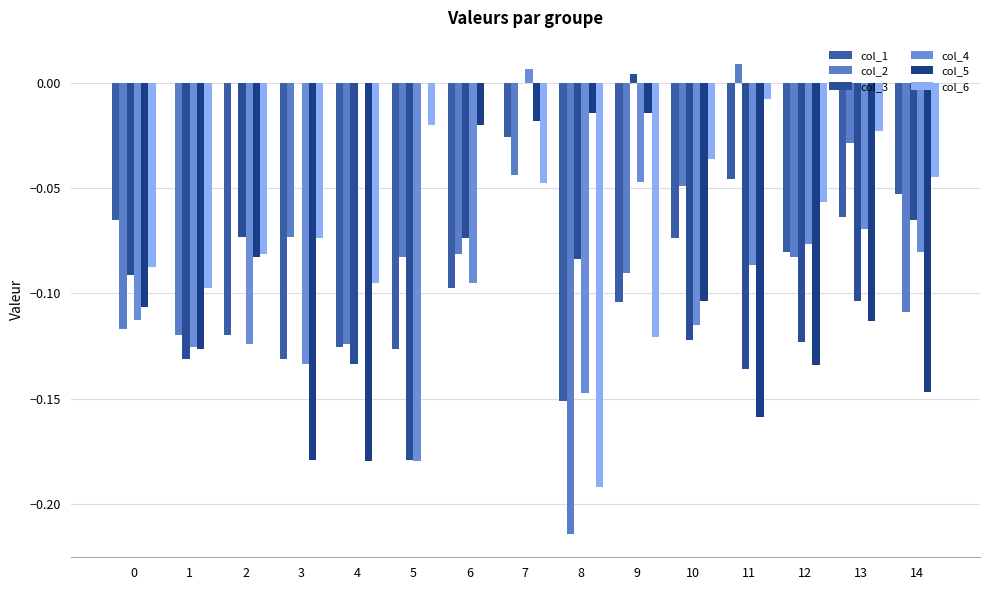

What is the sum of all col_4 values?

-1.4